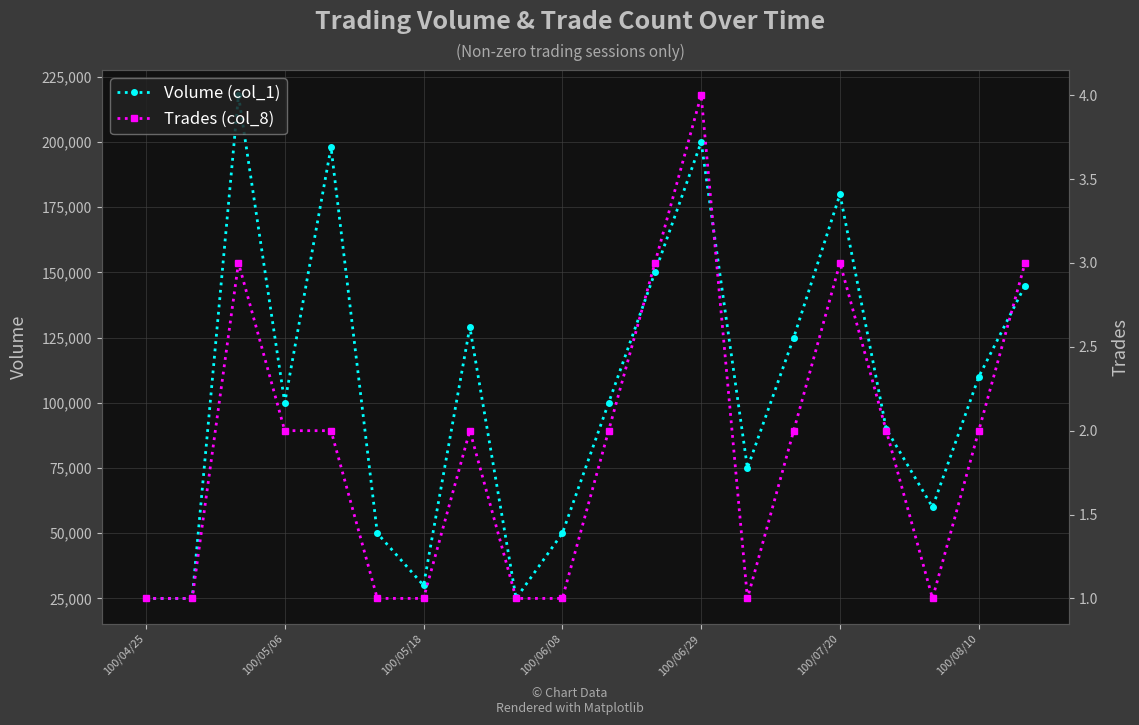

What is the sum of all Trades (col_8) values?

38